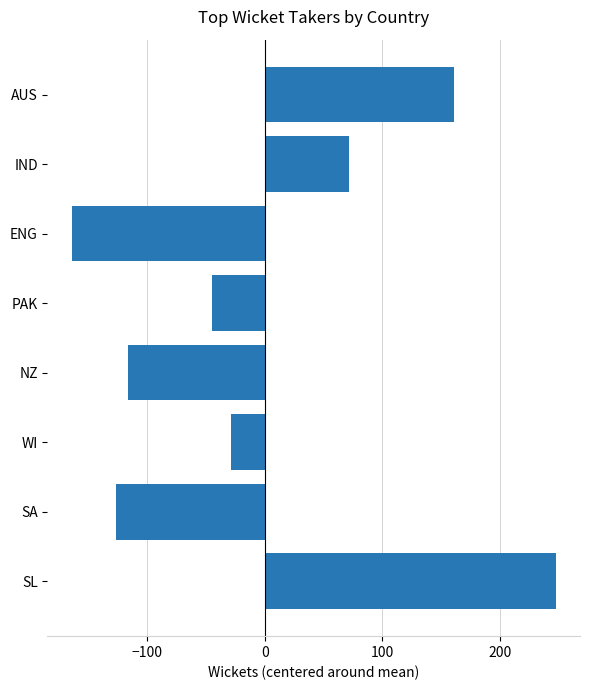

What is the label of the 3rd bar from the top?

ENG